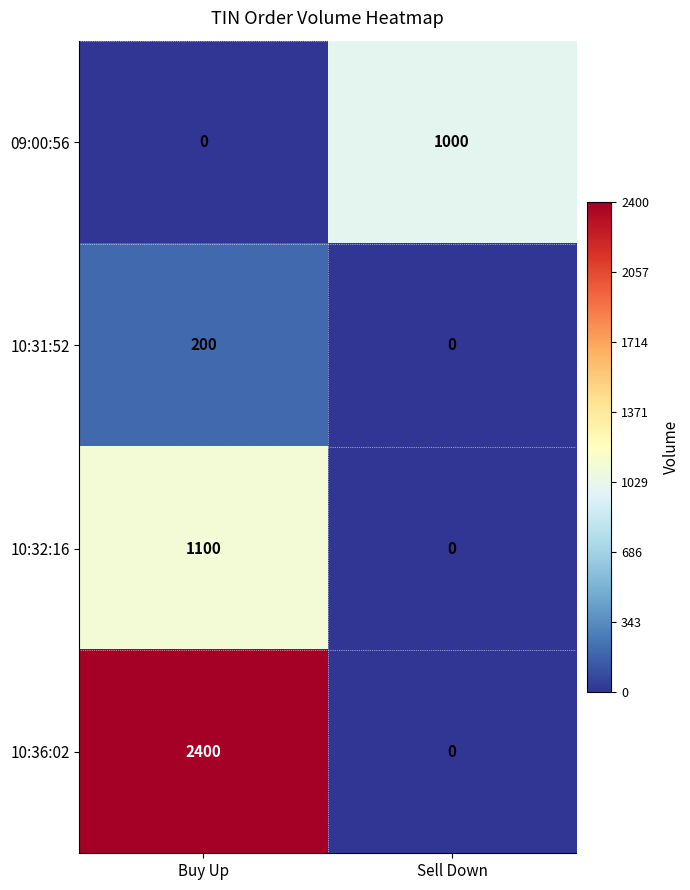

At which category is the sum across all series the highest?

Buy Up